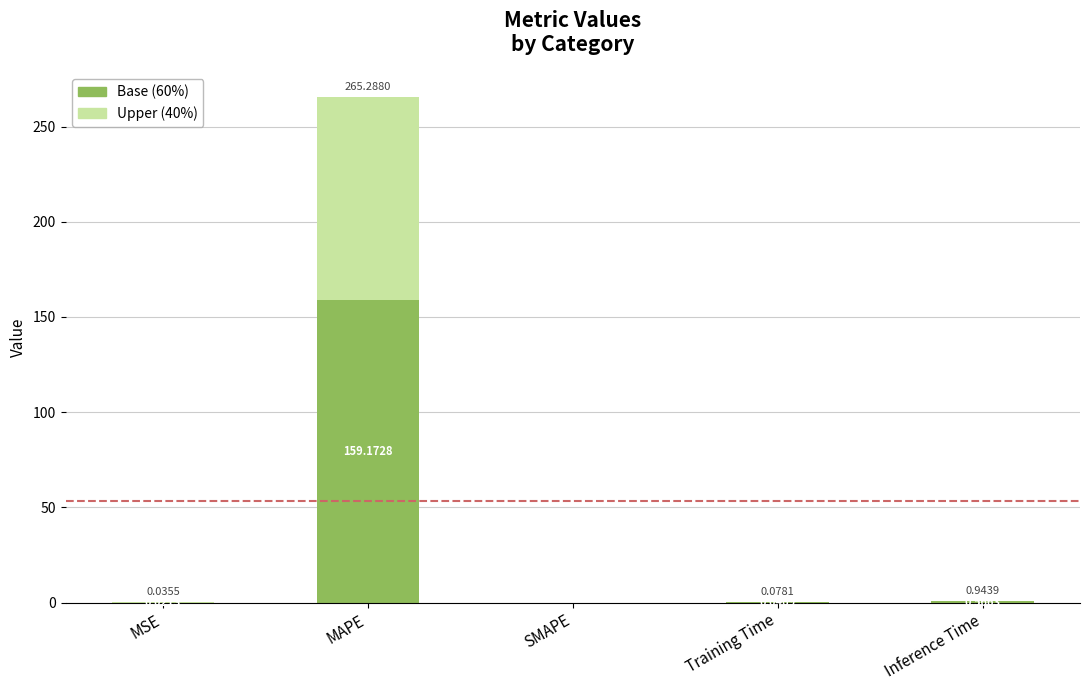

Where is Base (60%) nearest to the value 79?

Inference Time